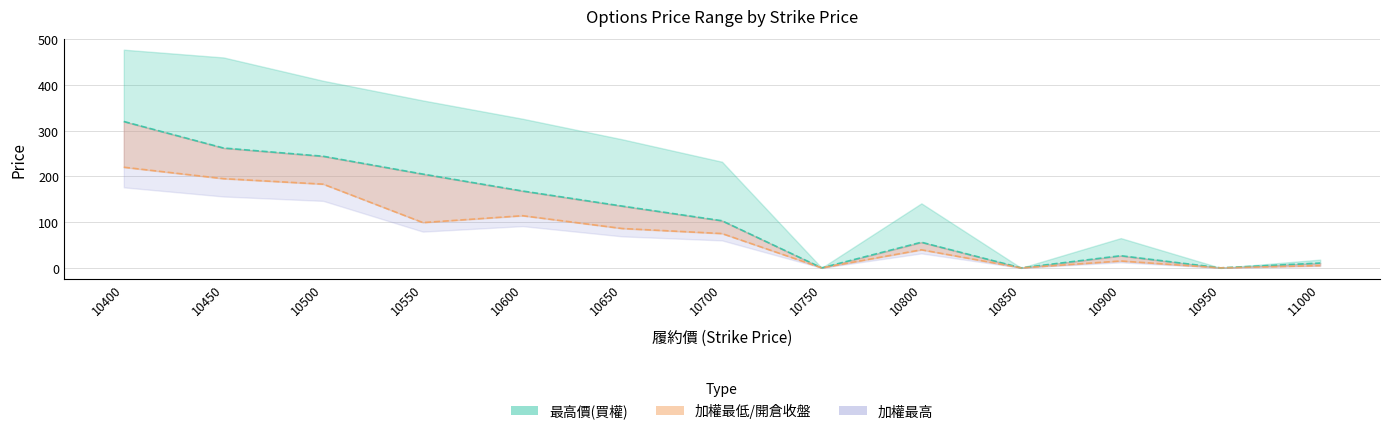

Reading left to right, extract all data points from this chart.

開倉收盤: 10400=320.0	10450=262.0	10500=244.0	10550=205.0	10600=168.0	10650=135.0	10700=103.0	10750=0.0	10800=56.0	10850=0.0	10900=26.5	10950=0.0	11000=10.5
開倉開盤: 10400=220.0	10450=195.0	10500=183.0	10550=99.0	10600=114.0	10650=86.0	10700=75.0	10750=0.0	10800=39.5	10850=0.0	10900=15.0	10950=0.0	11000=5.0